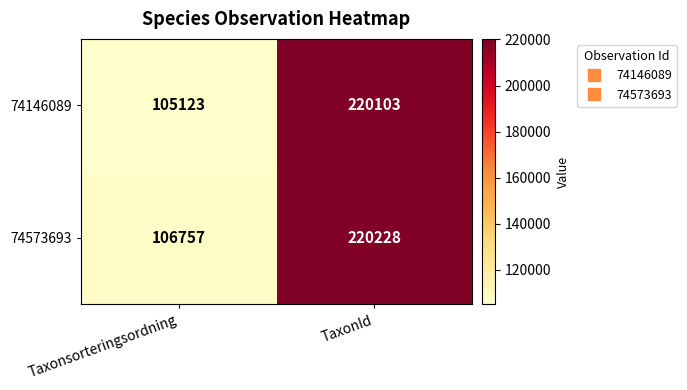

Which label corresponds to the smallest value in the chart?

Taxonsorteringsordning